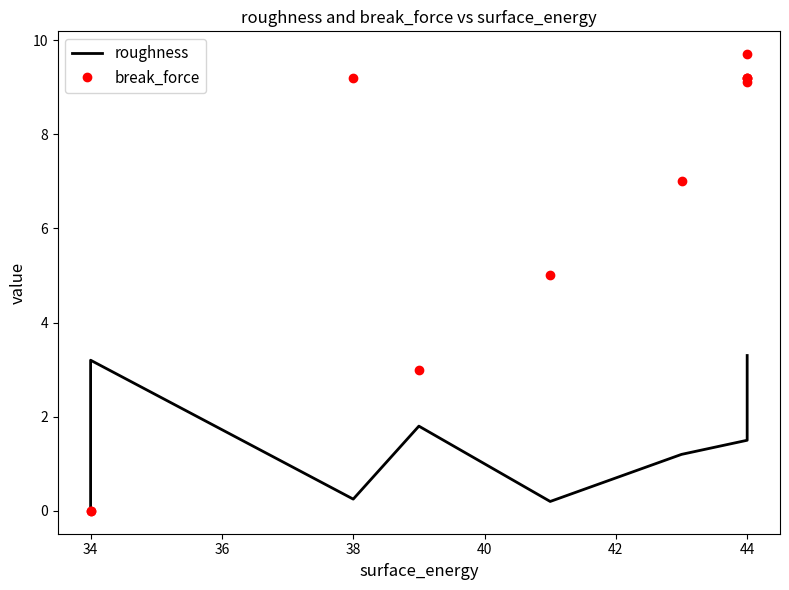

Count the number of data series in this chart.

2